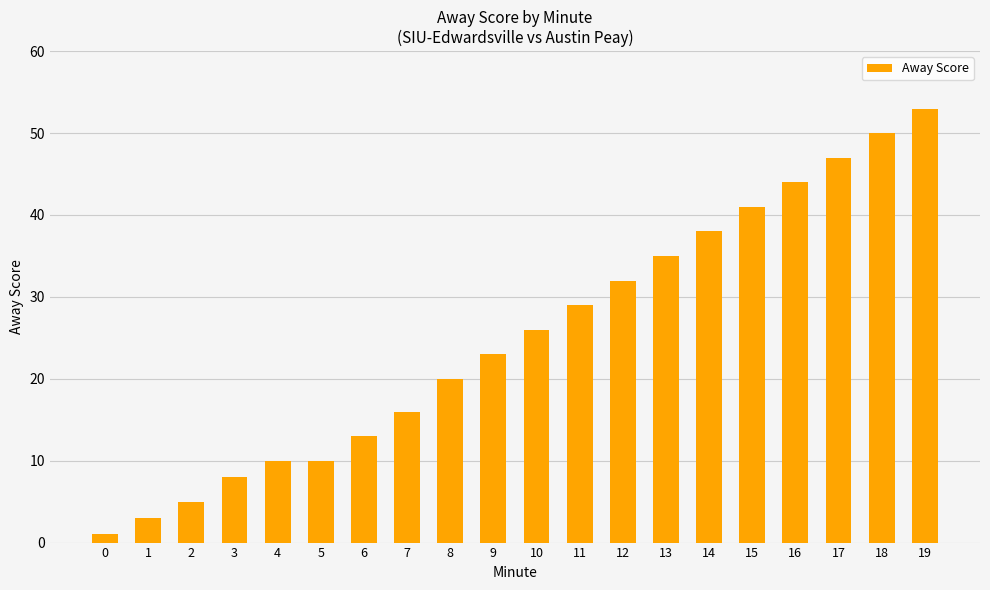

Is it true that the value at 11 is 52?

False